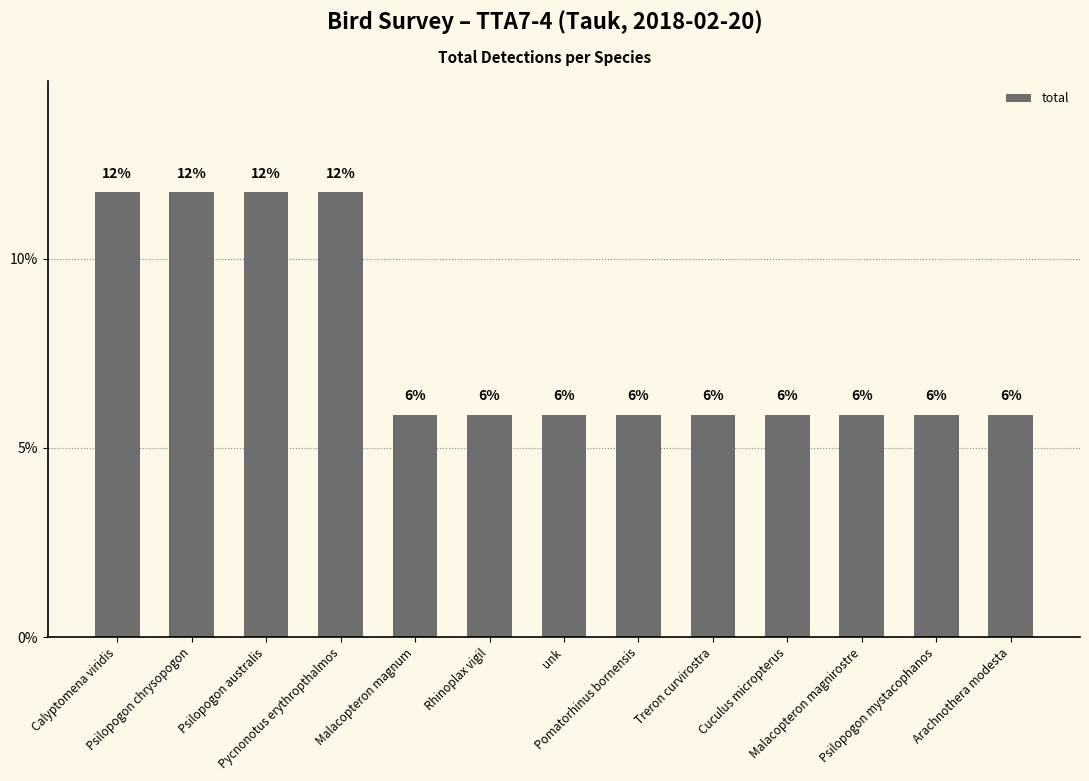

Are the bars grouped side by side (vs. stacked)?

No